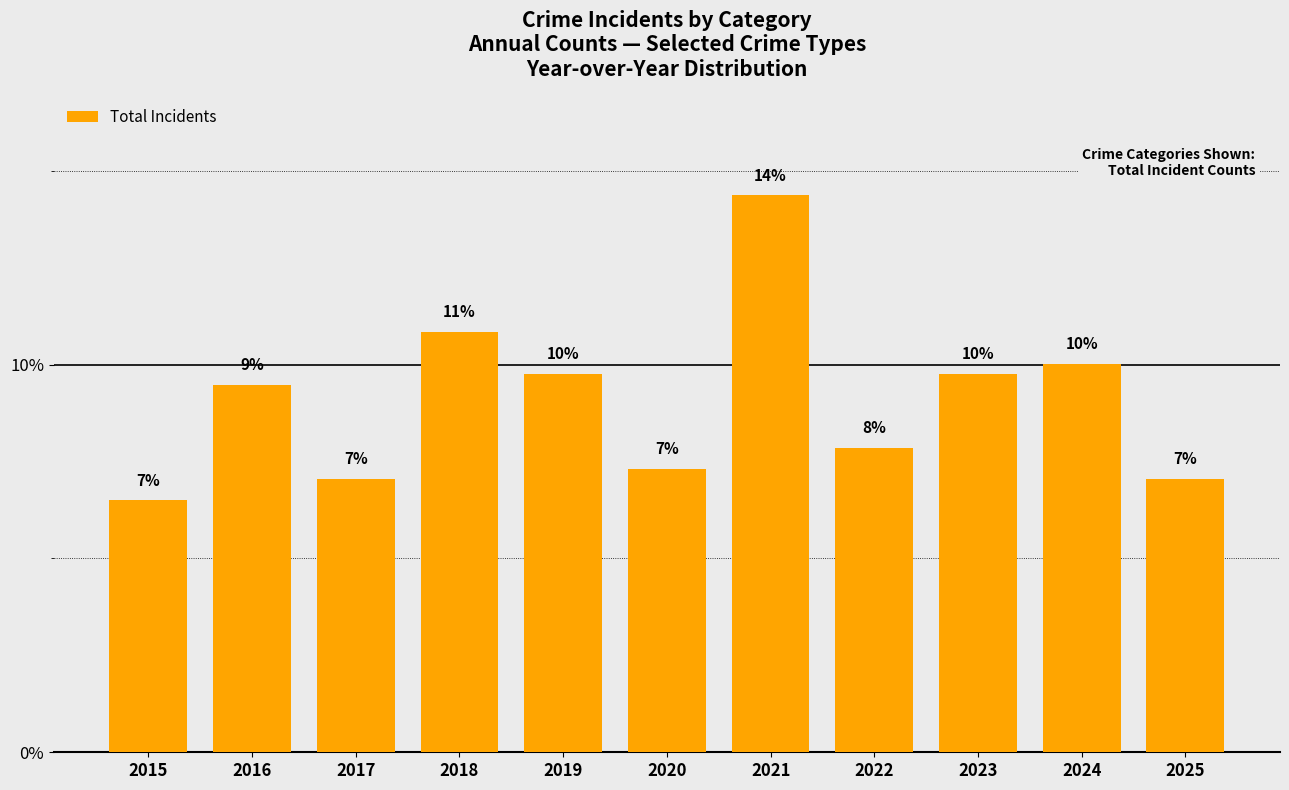

Are the bars grouped side by side (vs. stacked)?

No